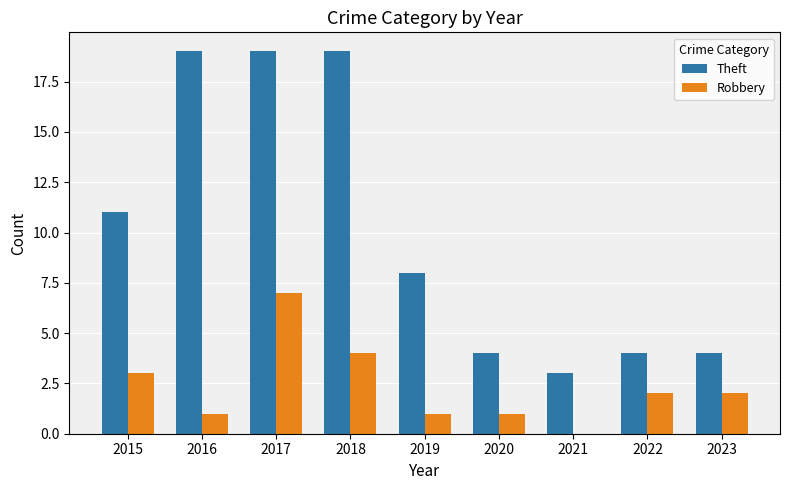

How many groups of bars are there?

9